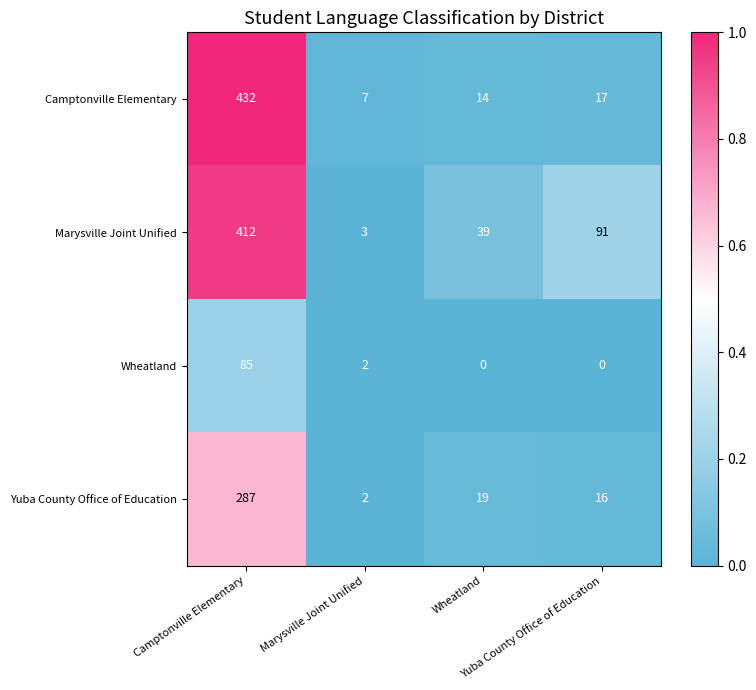

What is the maximum value shown in the chart?

432